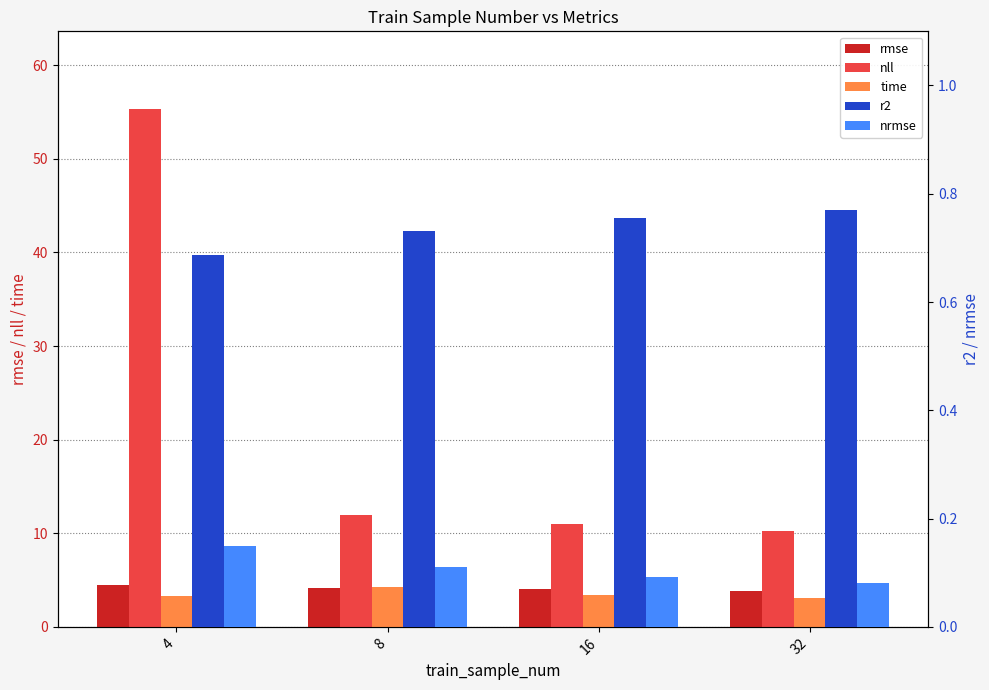

What is the minimum value shown in the chart?

0.1